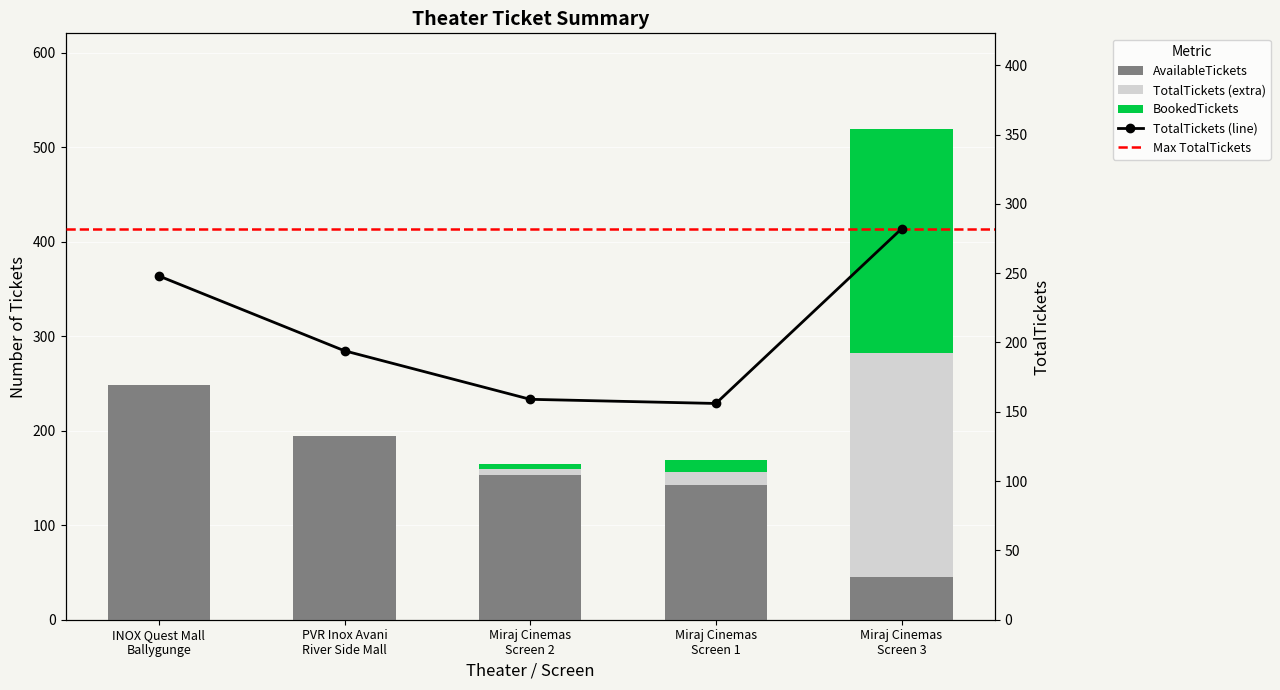

At which category is the sum across all series the highest?

Miraj Cinemas
Screen 3